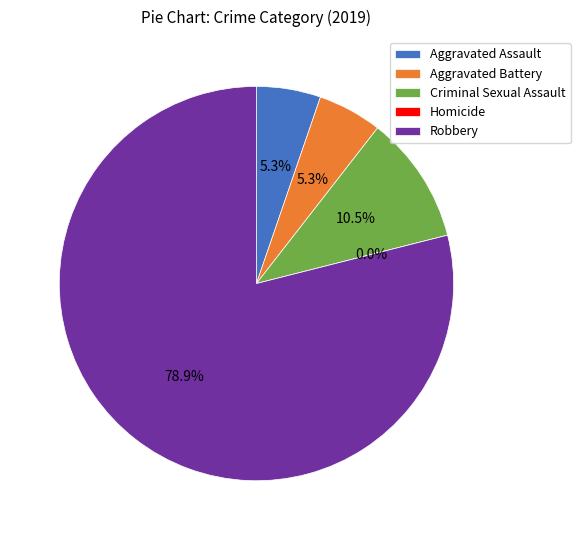

Is it true that Criminal Sexual Assault is 11% of the pie?

True